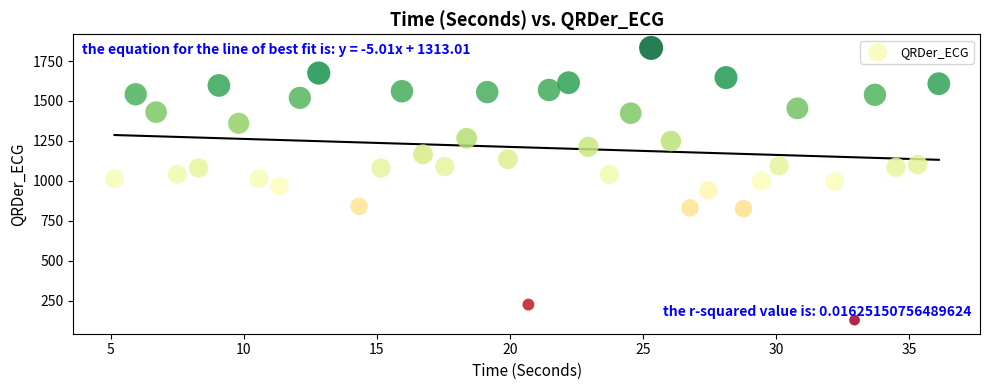

What is the range of Y values (max minus min)?

1702.0